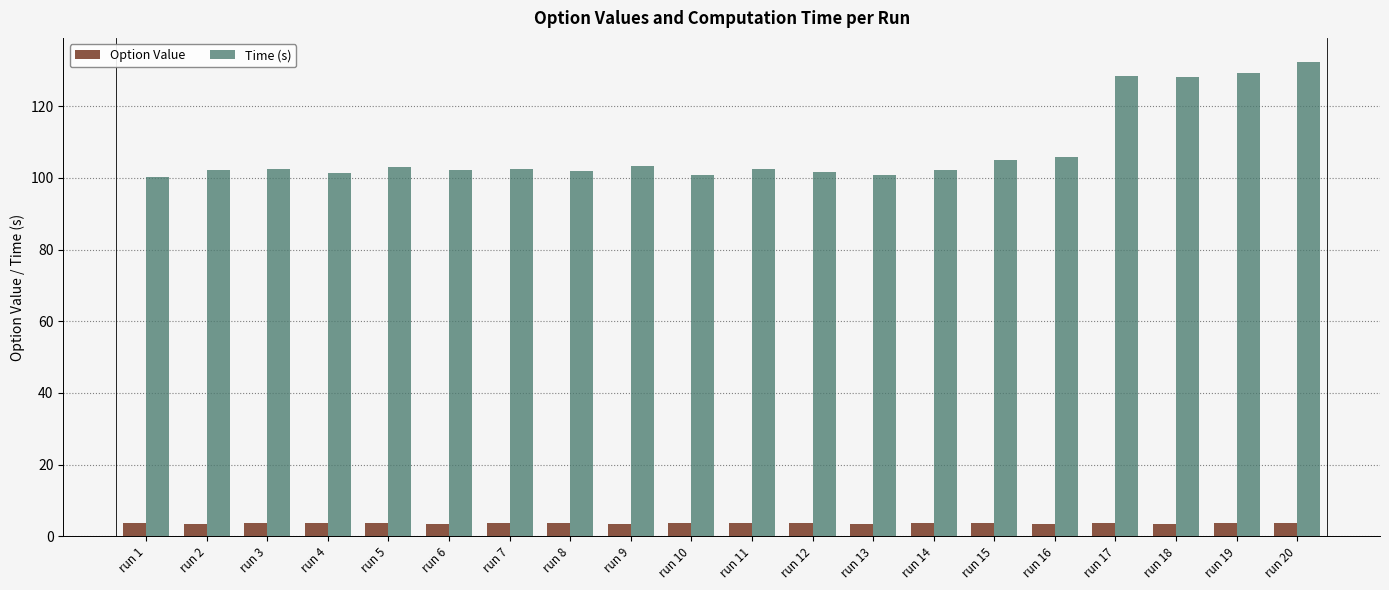

What is the difference between the second highest and second lowest values in the Time (s) series?

28.6